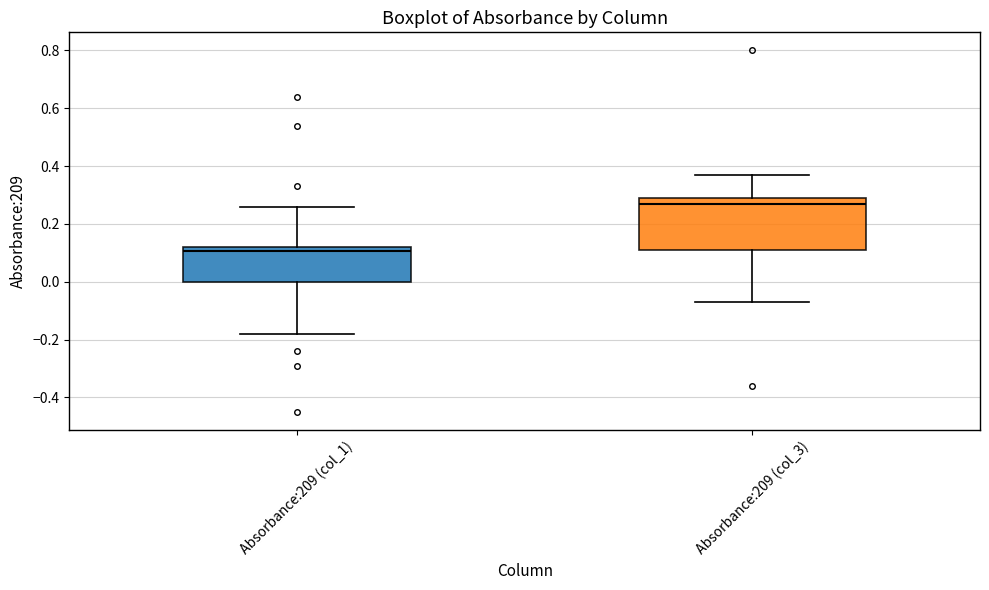

Reading left to right, read every box against the y-axis: the position of its median line, the range the box covers, and the ends of its whiskers. The values are not printed on the chart, so give them approximately, as read against the axis.

Absorbance:209 (col_1): median 0.10, box 0.00 to 0.12, whiskers -0.18 to 0.26
Absorbance:209 (col_3): median 0.28, box 0.12 to 0.30, whiskers -0.06 to 0.38